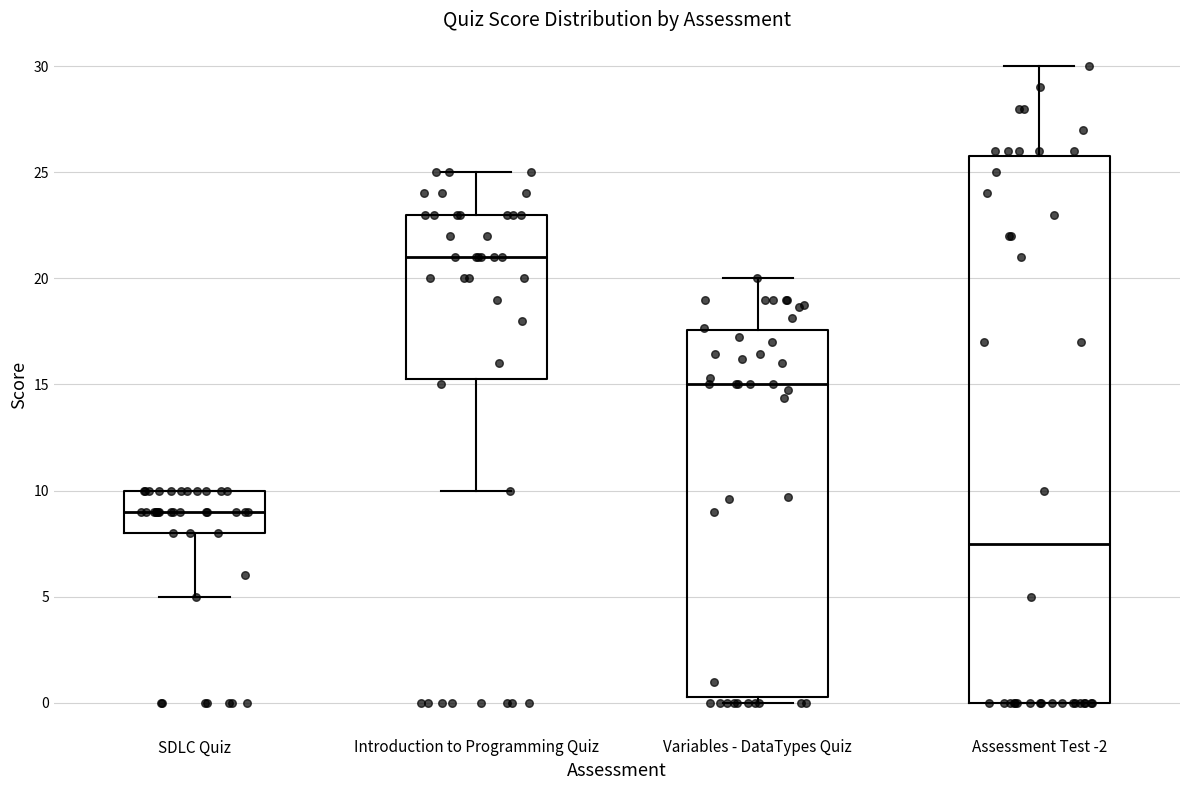

Which box has the highest median line?

Introduction to Programming Quiz